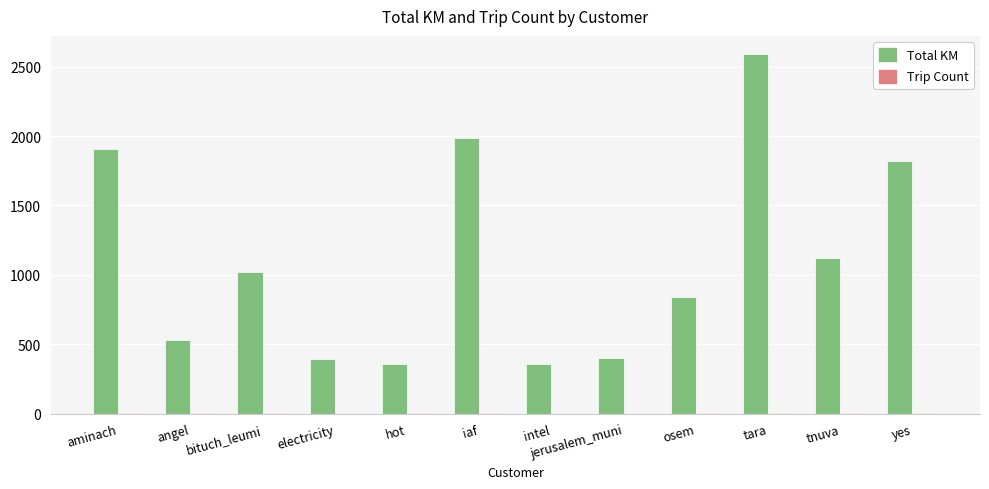

At which category is the sum across all series the highest?

tara